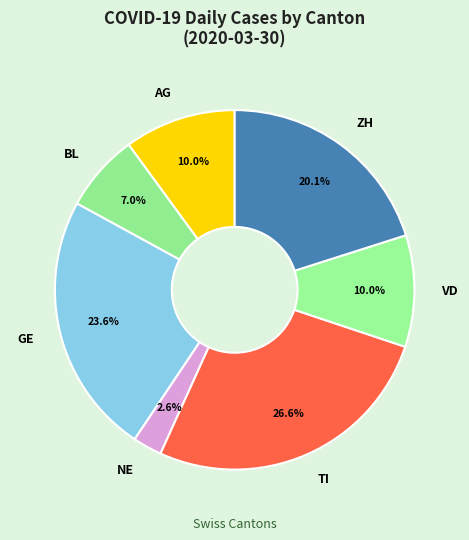

Is the sum of VD and TI greater than half?

No